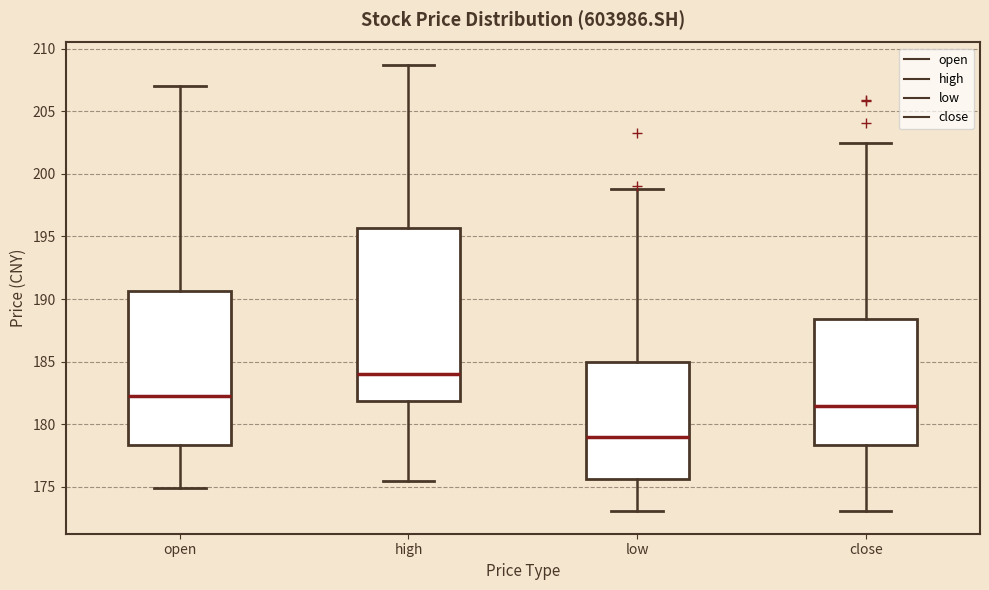

Where does the median line of the box for high sit on the y-axis? The values are not printed on the chart, so give them approximately, as read against the axis.

184.0